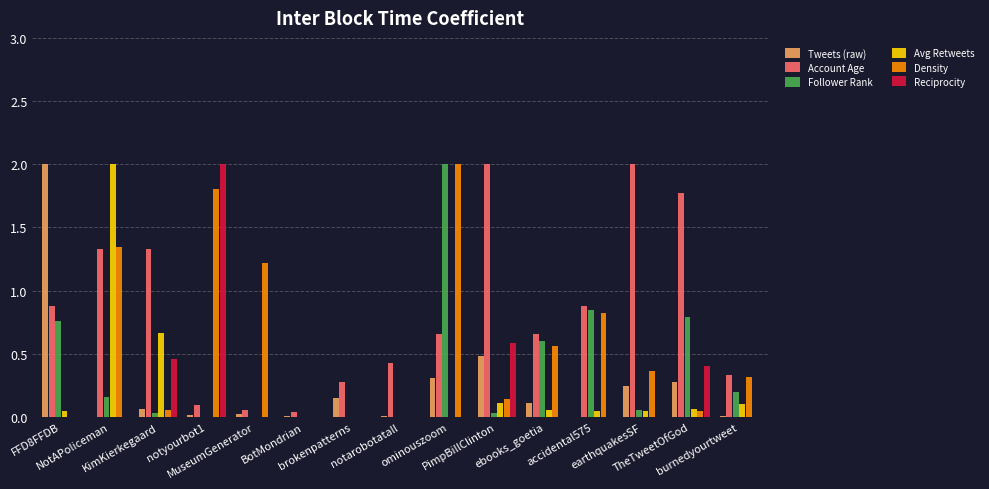

Which series has the largest total across all categories?

Account Age